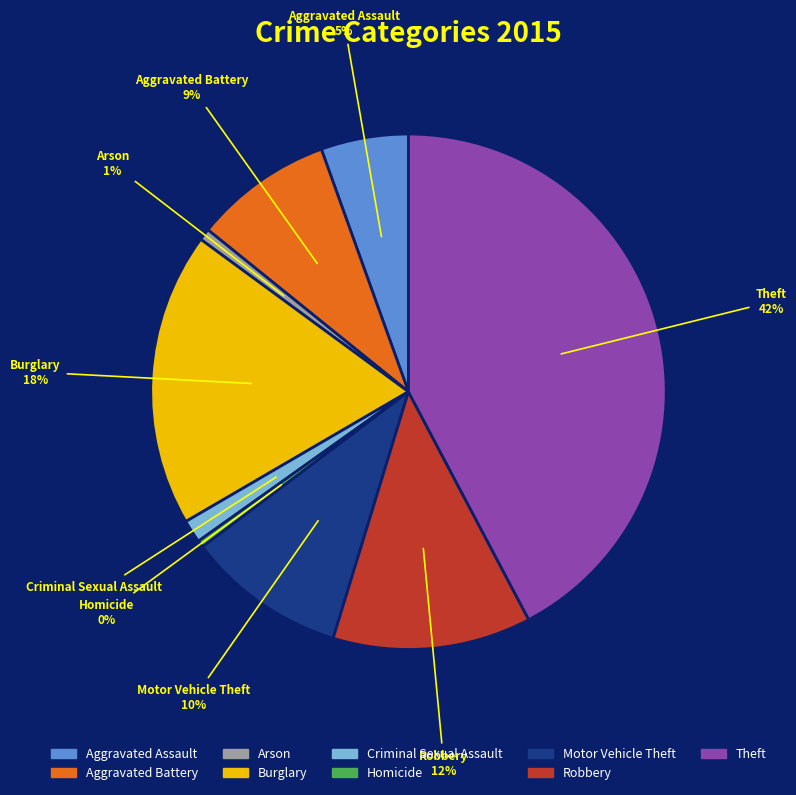

Which slice is the largest?

Theft